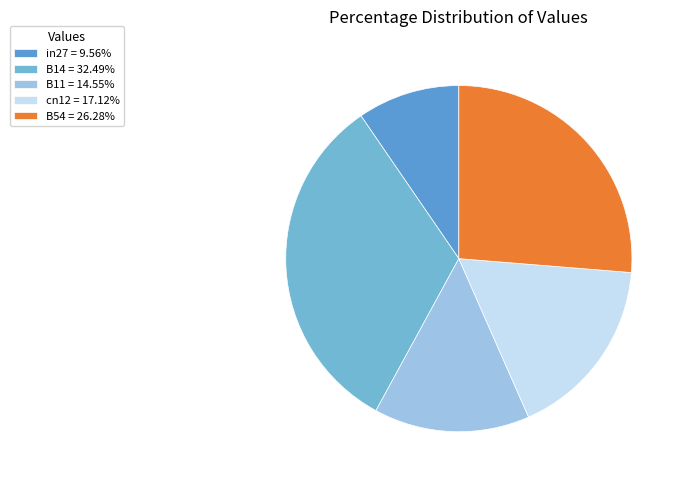

To the nearest percent, what portion does B14 represent?

32%